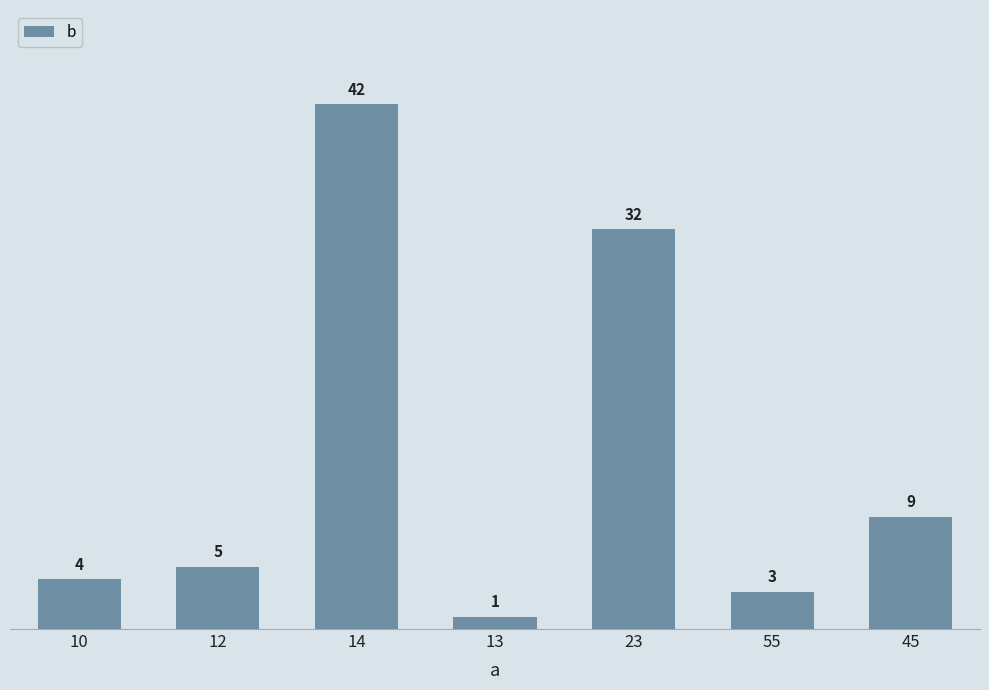

List the labels in order of value, smallest first.

13, 55, 10, 12, 45, 23, 14